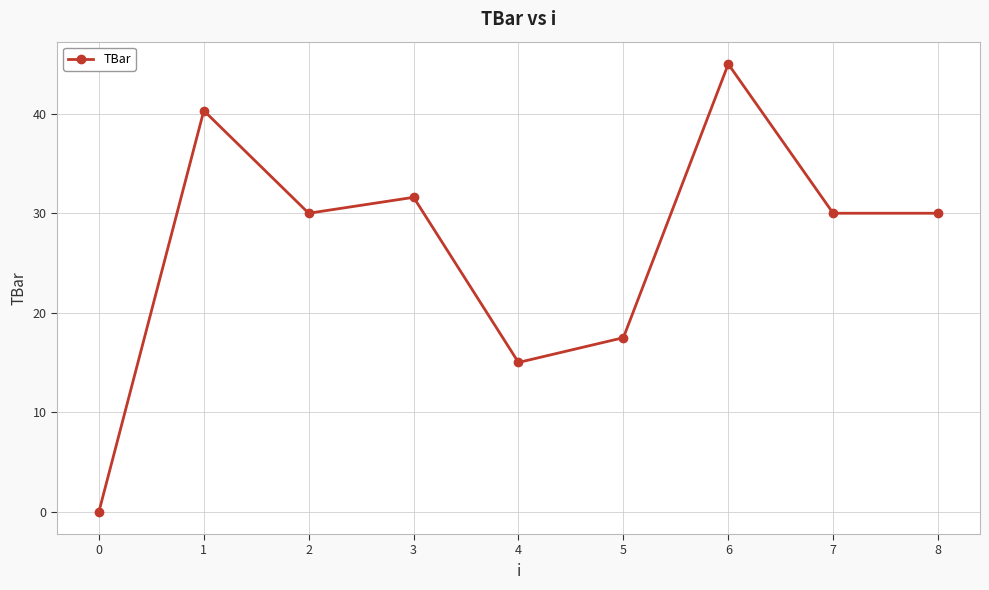

What is the change in value from 3 to 6?

+13.4